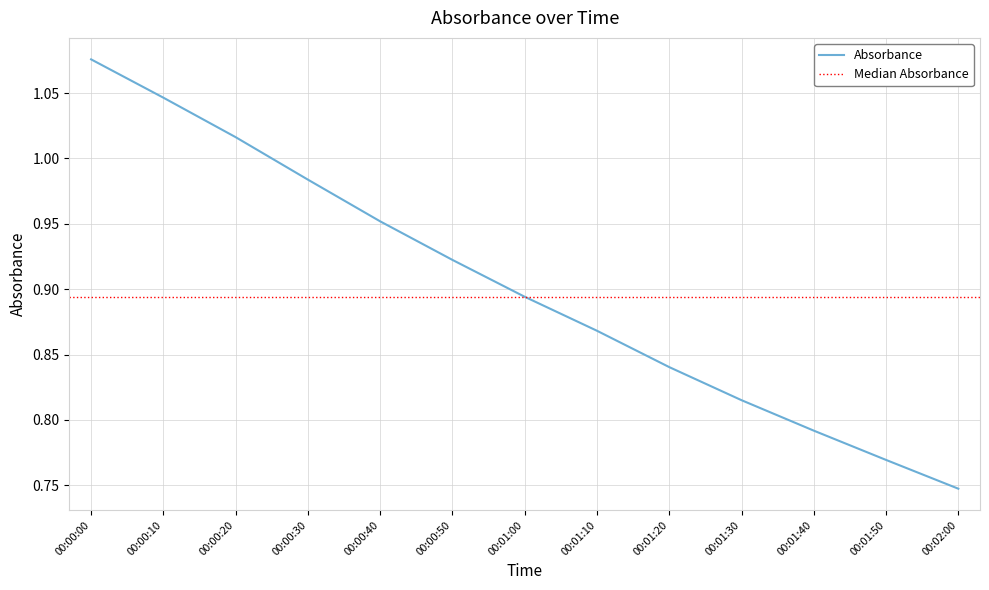

The value at 00:01:00 is 0.6. True or false?

False